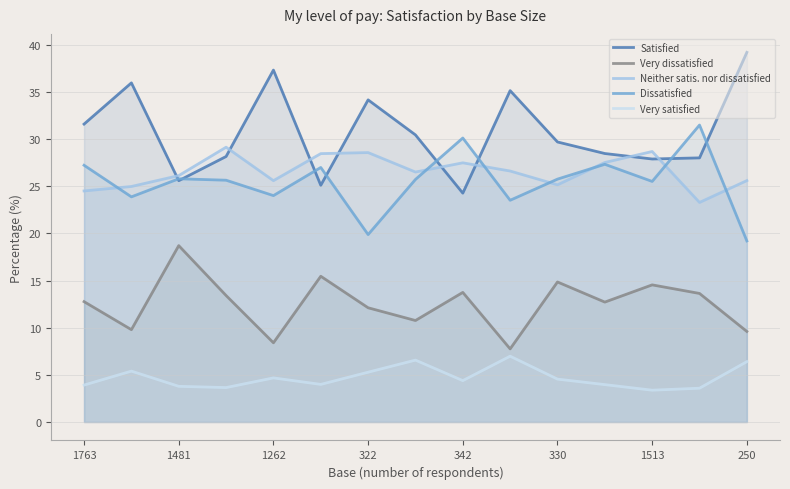

How many data points in Very satisfied are less than 4?

7